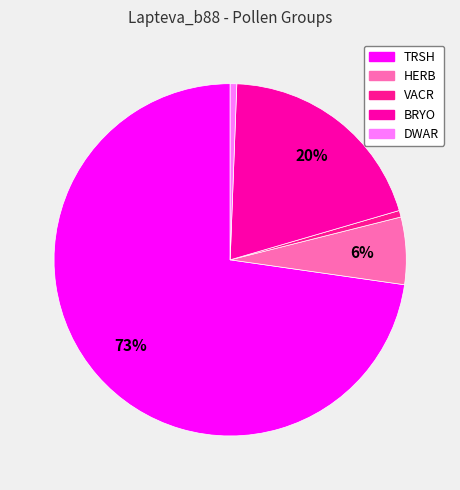

What percentage is the VACR slice, to the nearest percent?

1%